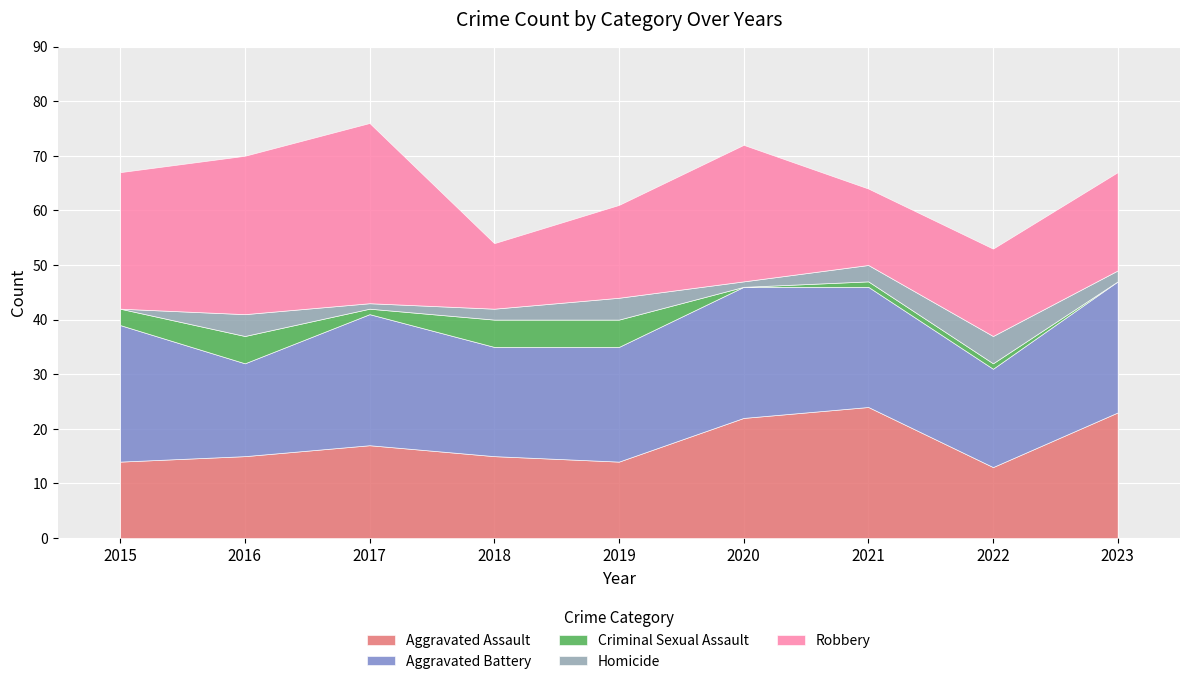

In Robbery, how many points are higher than both neighbors (excluding endpoints)?

2